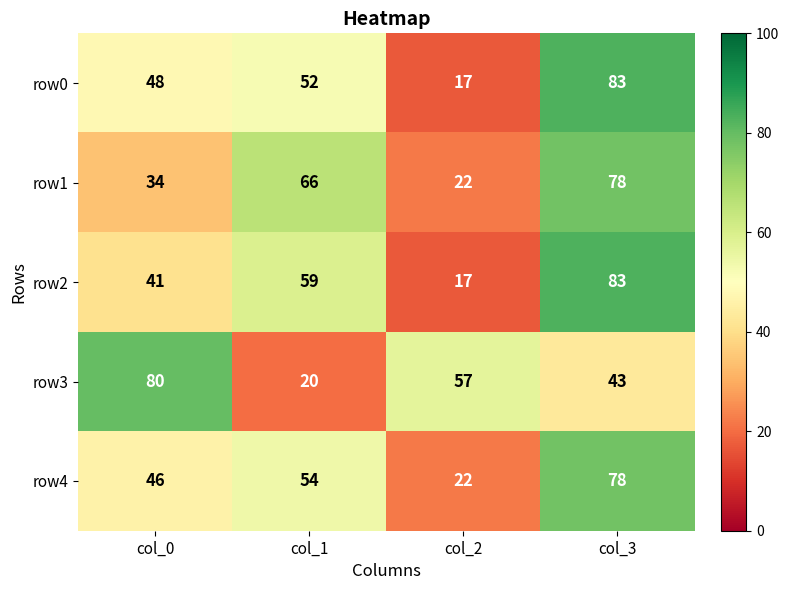

What is the sum of the row3 values at col_2 and col_1?

77